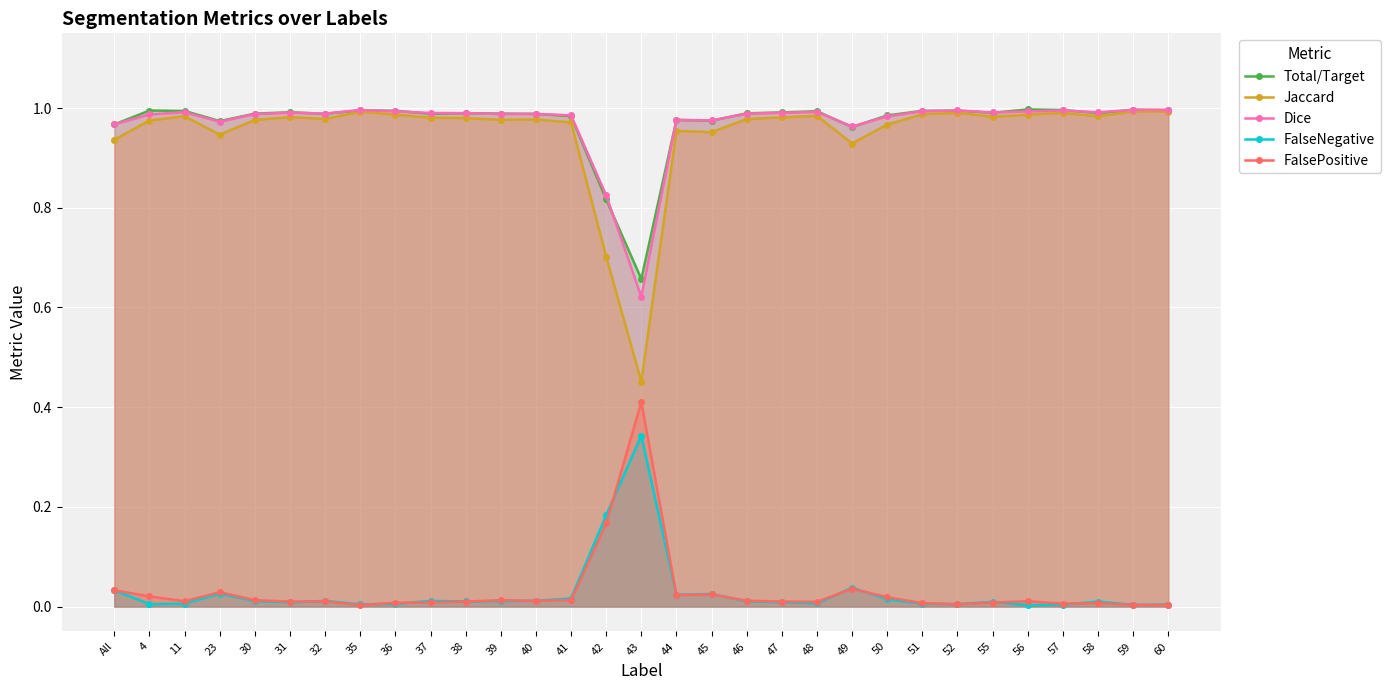

How many interior local peaks does the Jaccard series have?

9